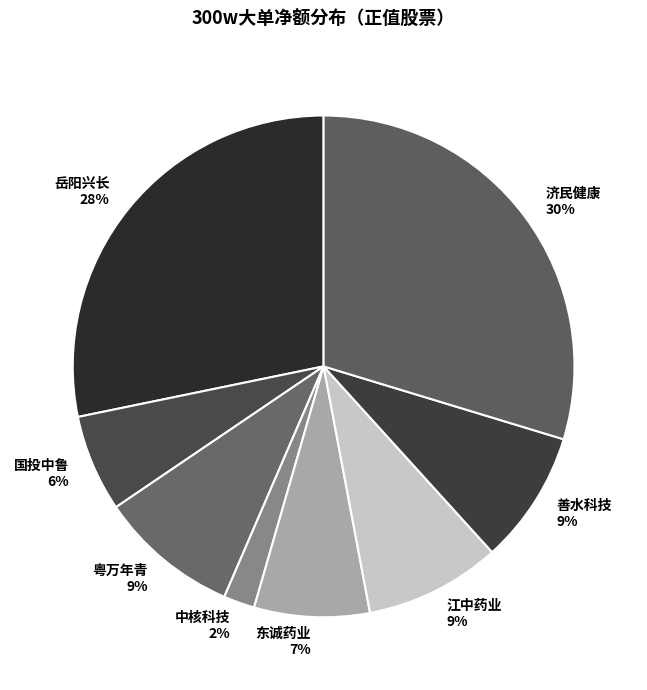

To the nearest percent, what portion does 东诚药业 represent?

7%